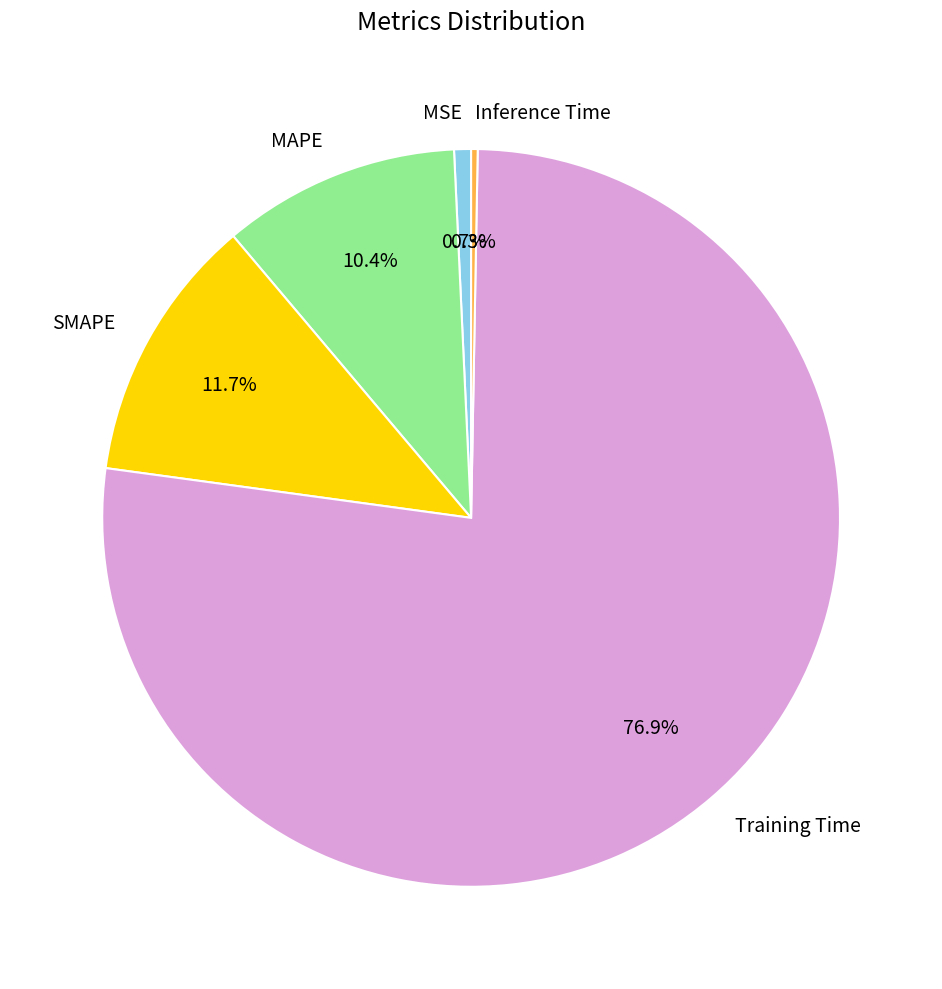

Is it true that SMAPE is 18% of the pie?

False